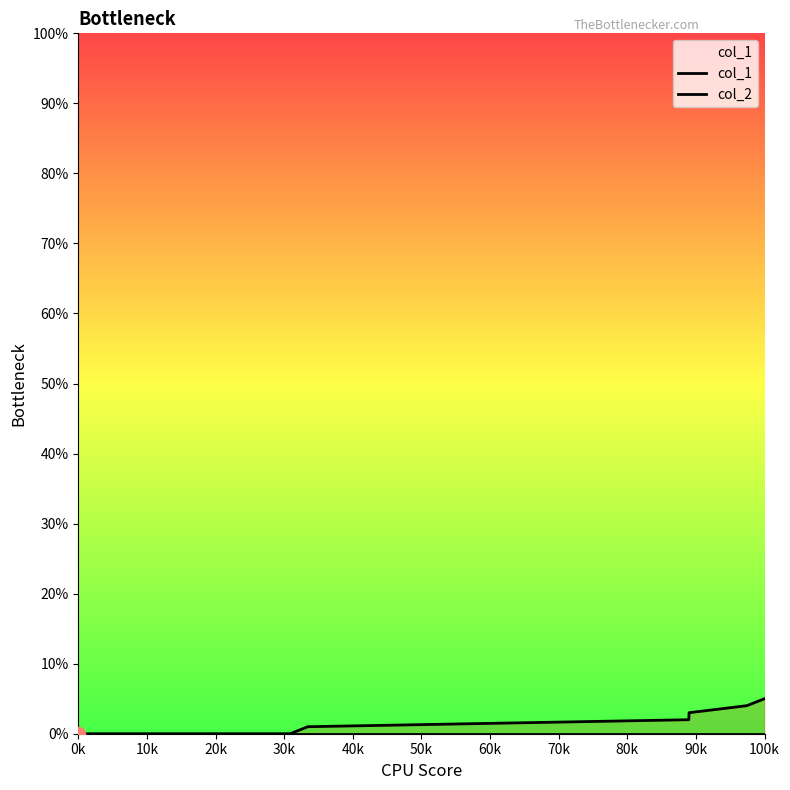

Which series has the largest total across all categories?

col_1